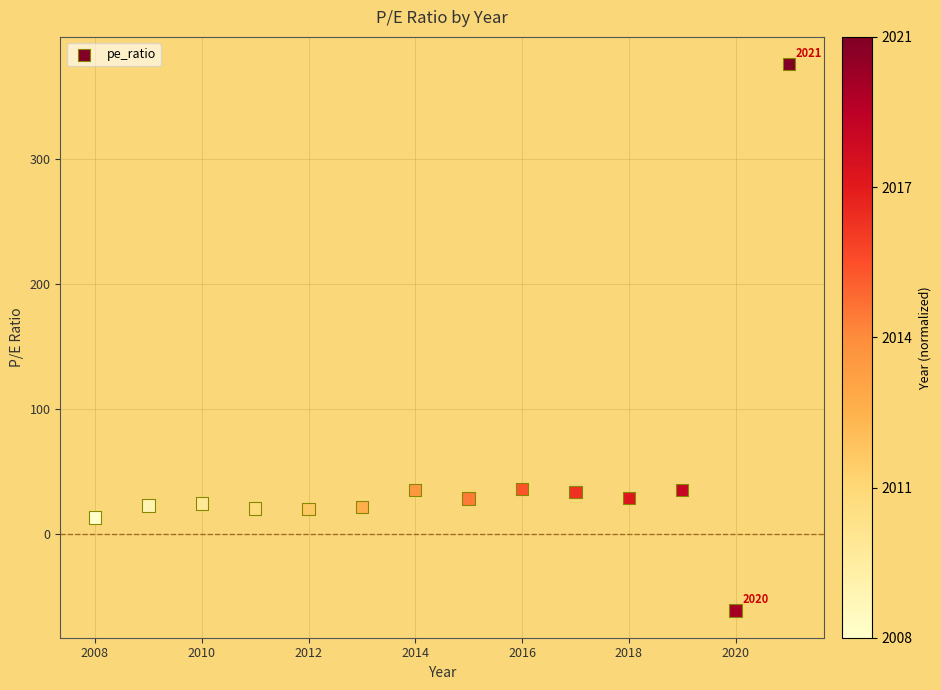

What is the range of X values (max minus min)?

13.0